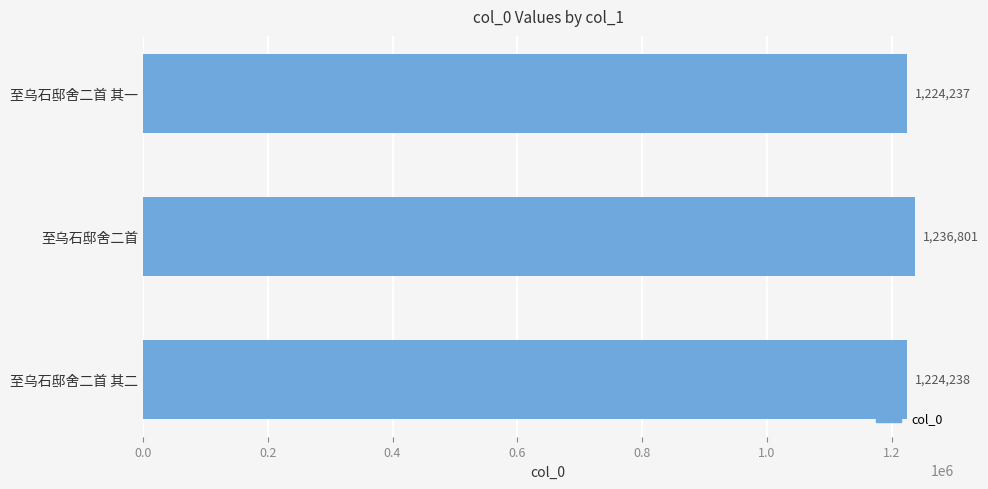

What is the label of the 3rd bar from the top?

至乌石邸舍二首 其二